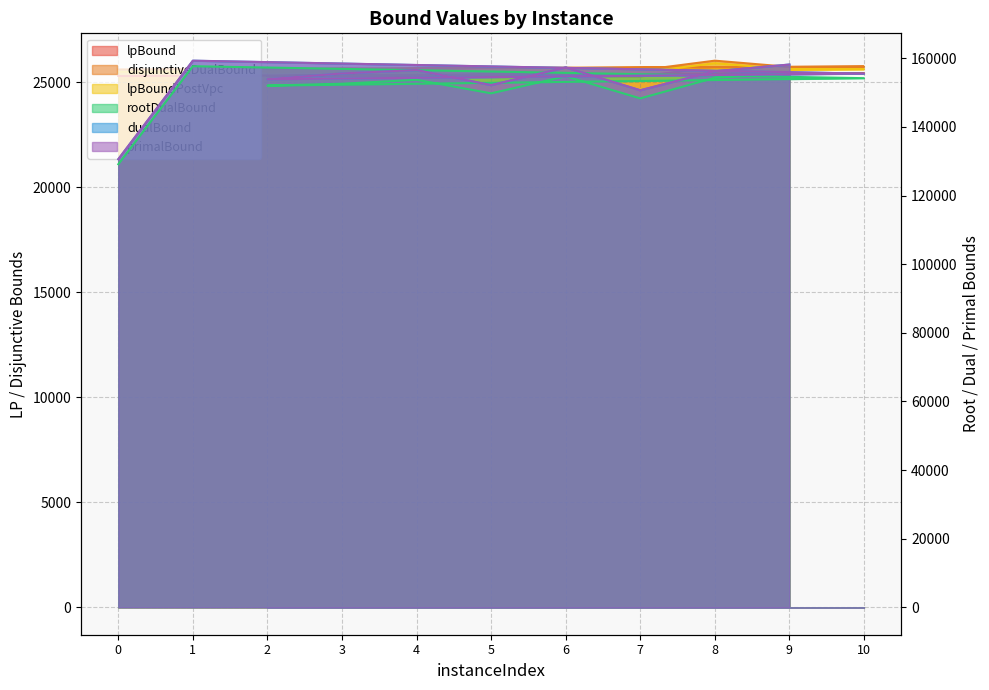

What is the sum of all dualBound values?

1685826.5